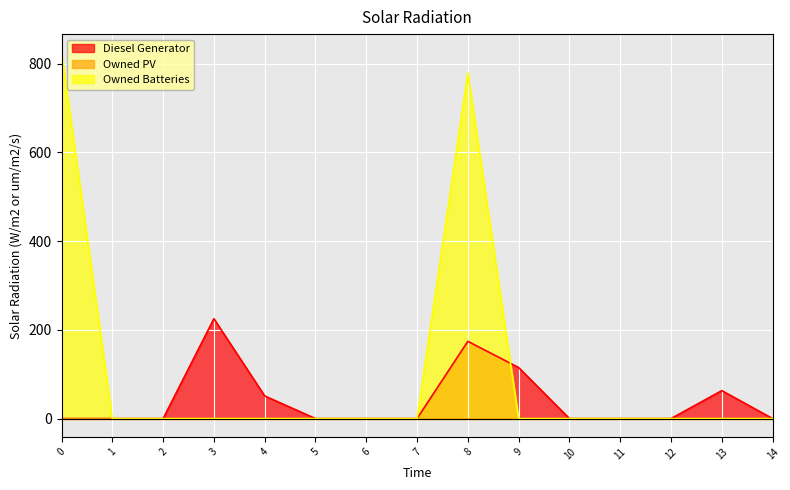

Is the value of Owned Batteries at 12 greater than the value of Diesel Generator at 9?

No